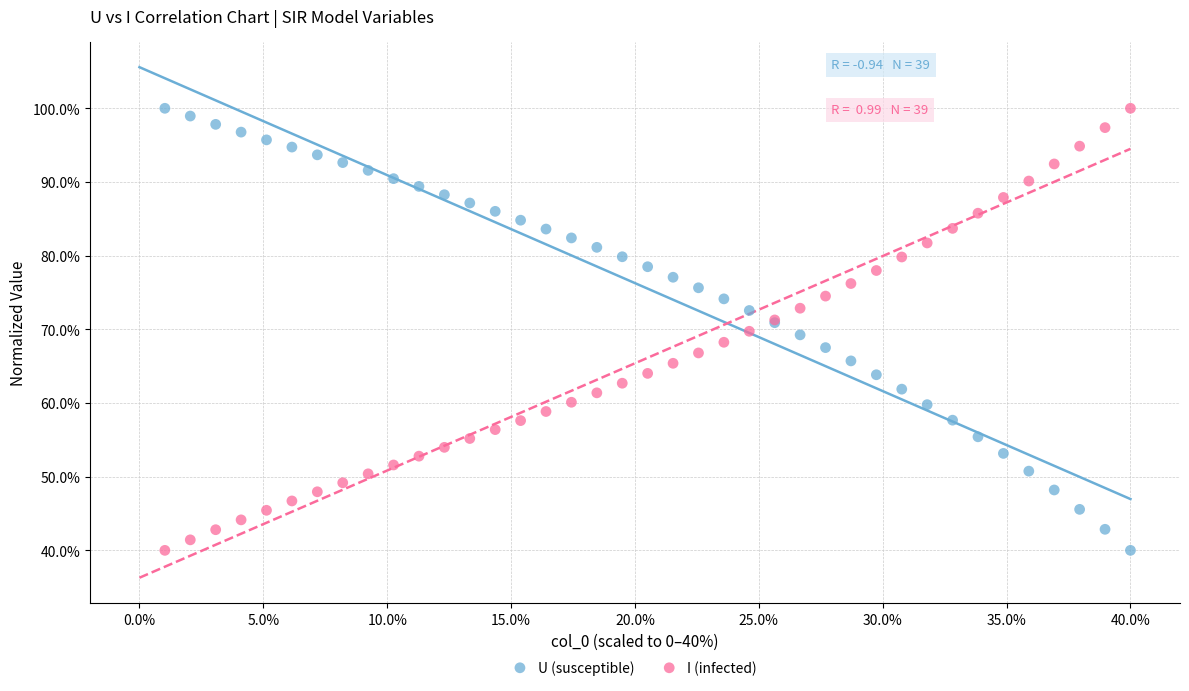

What is the X range (max minus min) for the scatter plot?

39.0